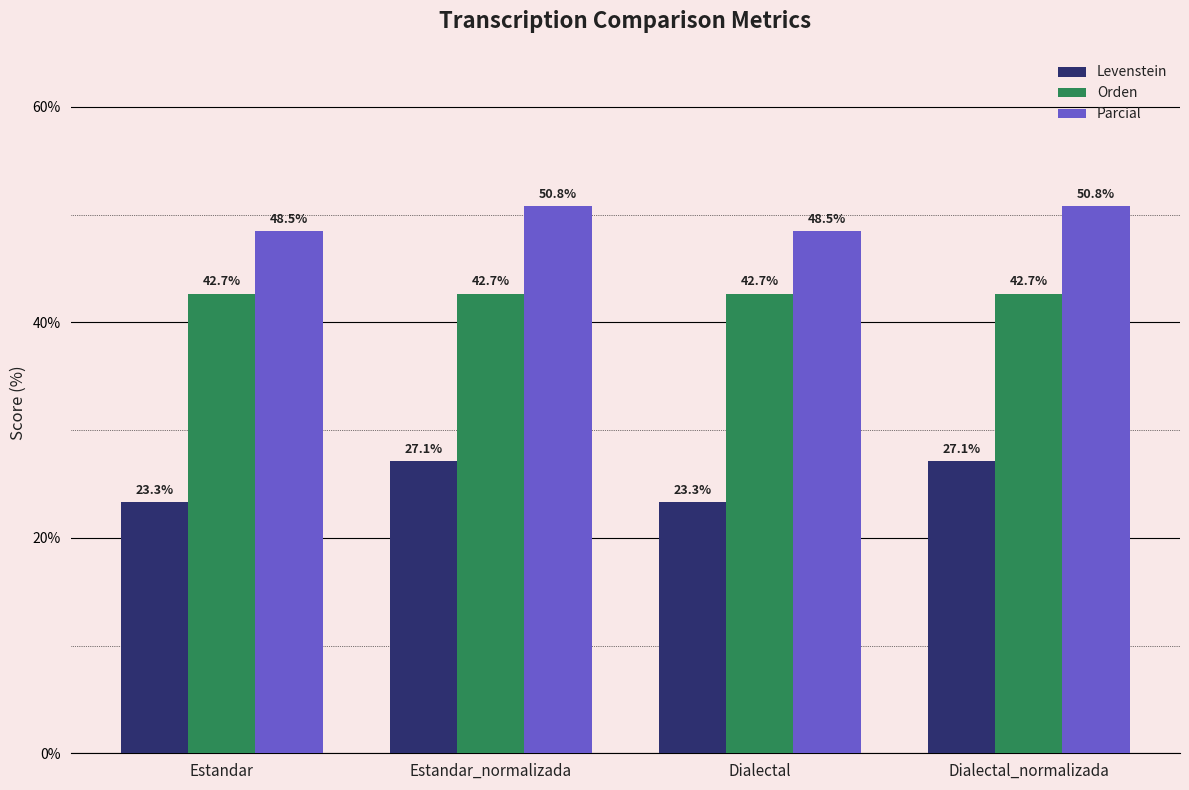

What is the maximum value shown in the chart?

50.8